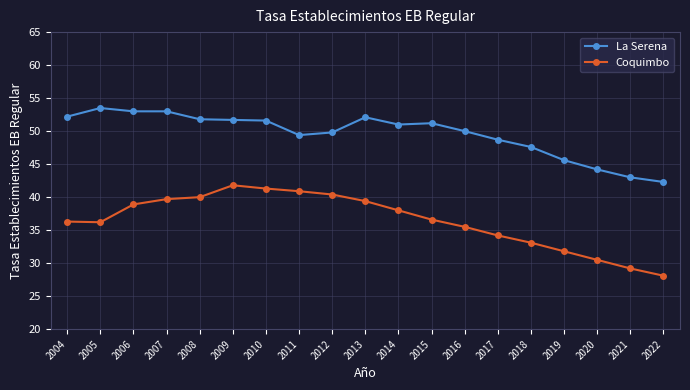

What is the difference between the highest and lowest values at 2015?

14.6